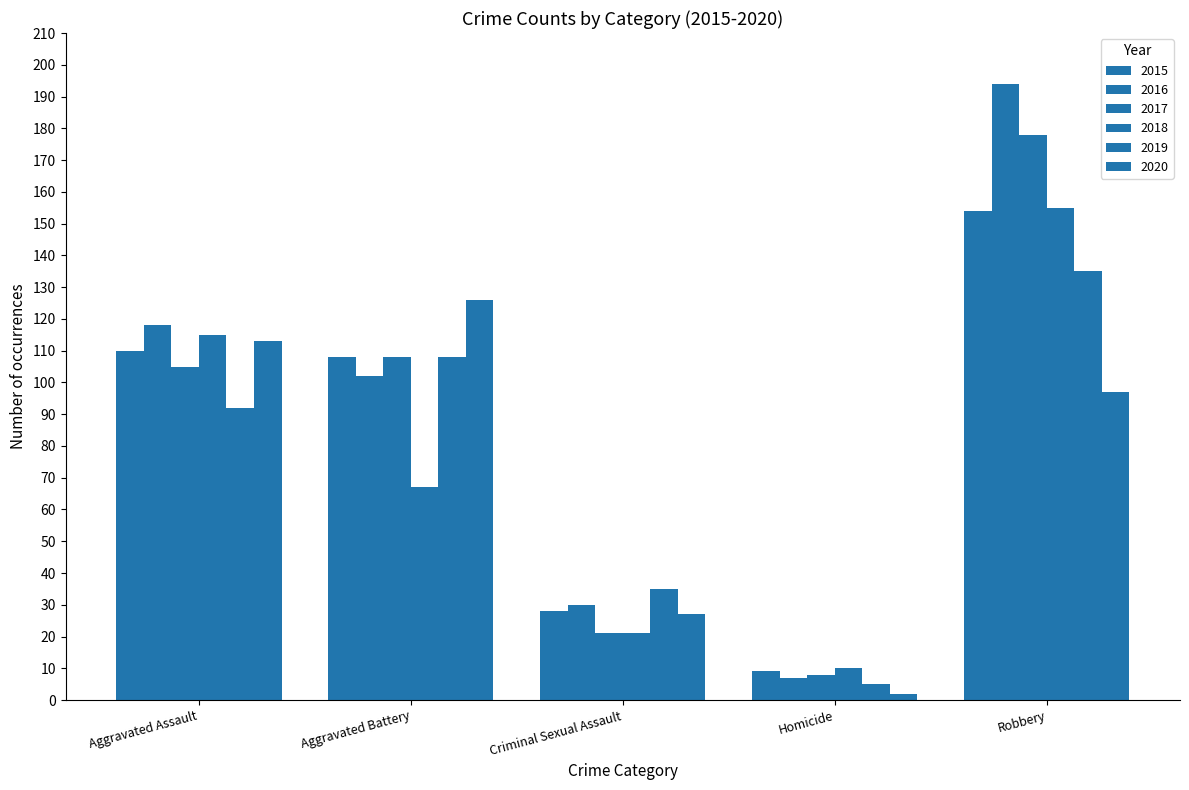

Is the value of 2016 at Aggravated Battery greater than the value of 2015 at Criminal Sexual Assault?

Yes